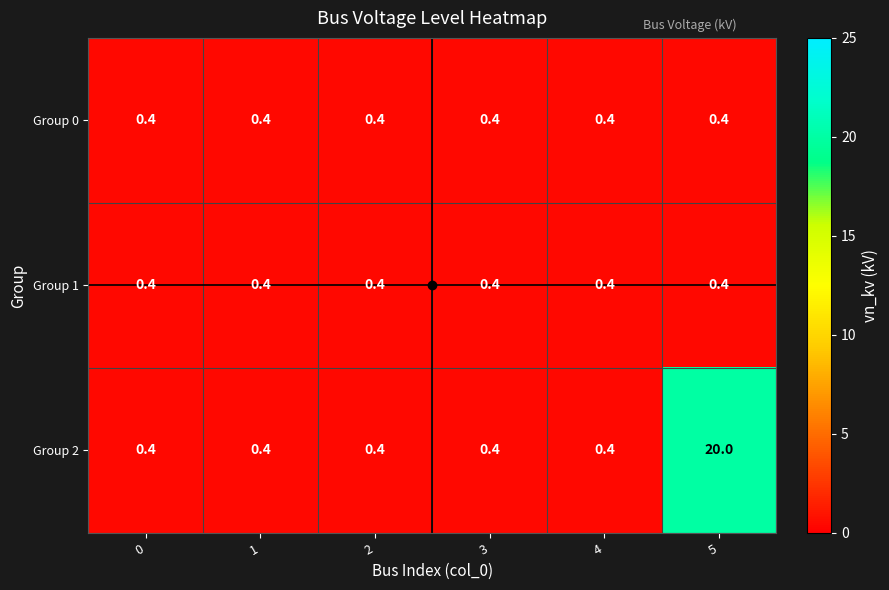

What is the difference between the maximum and minimum values in the Group 2 series?

19.6